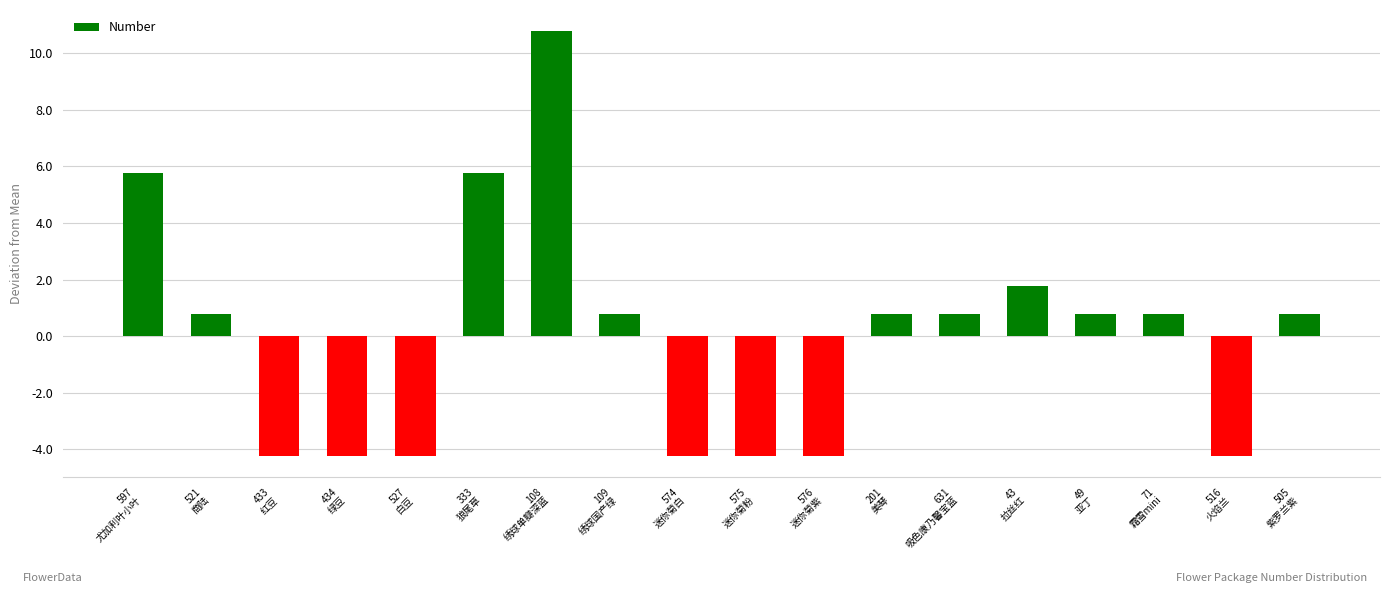

Where is the data nearest to the value 3?

43
拉丝红